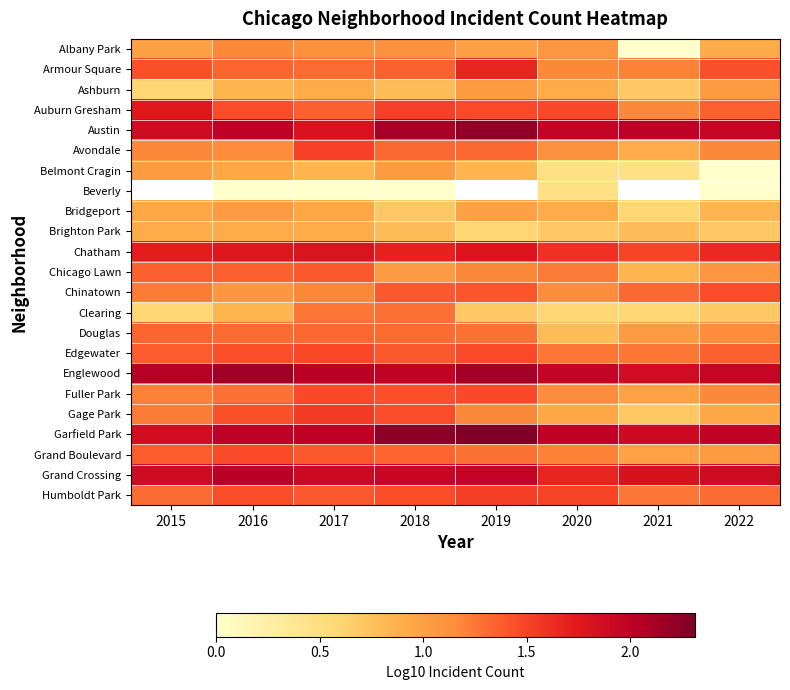

What is the difference between the maximum and minimum values in the Grand Crossing series?

0.4